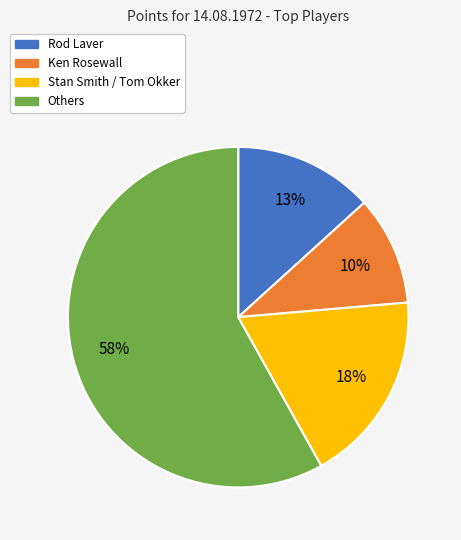

Is there a majority slice in this chart?

Yes